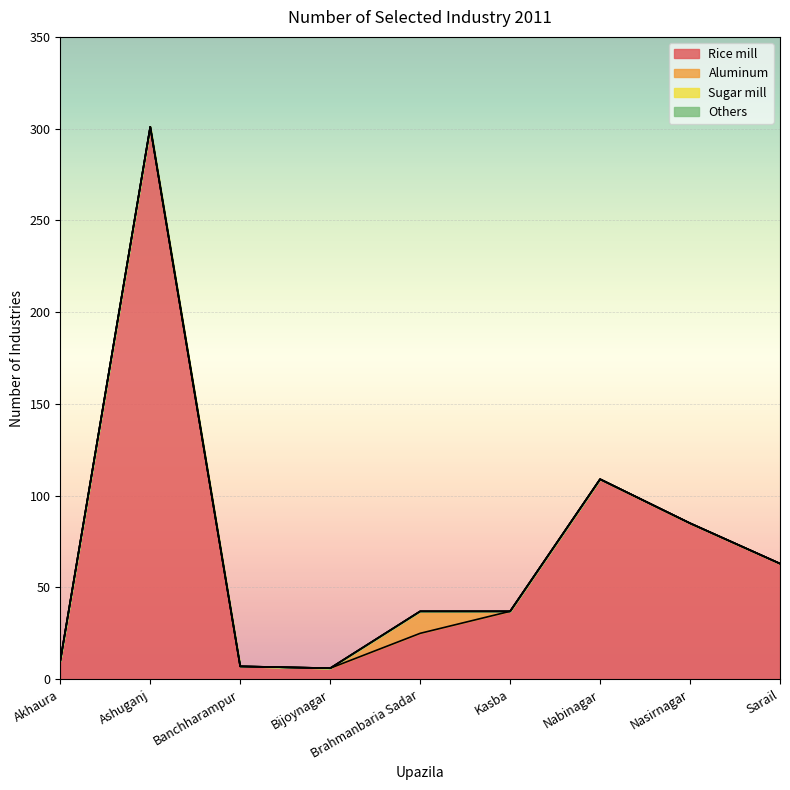

What is the label of the 1st point from the left?

Akhaura